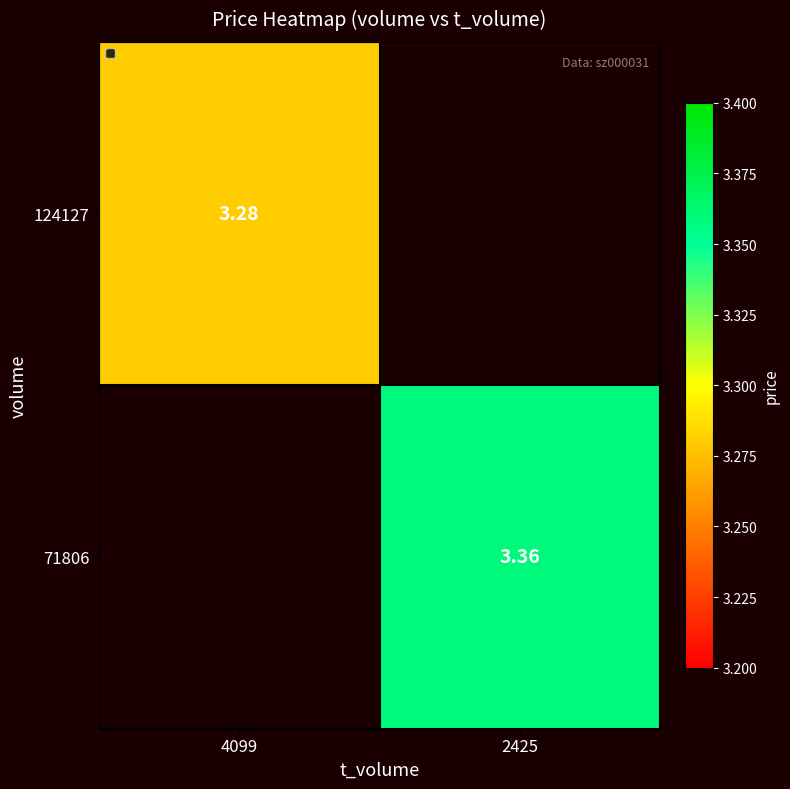

At how many categories does at least one series exceed 2?

2